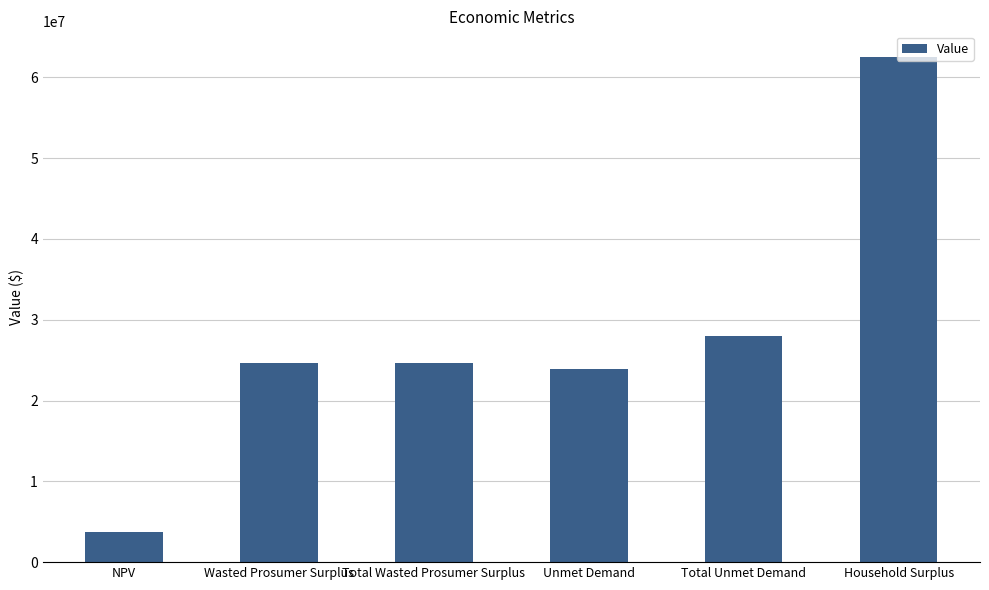

What is the ratio of the value at Wasted Prosumer Surplus to the value at Unmet Demand?

1.0